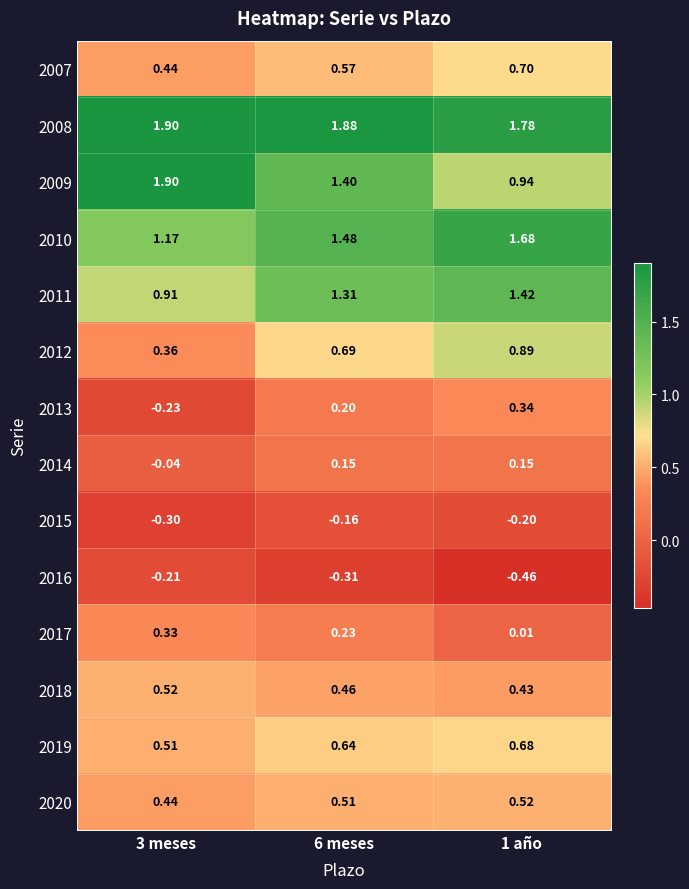

Is the value of 2016 at 3 meses greater than the value of 2010 at 1 año?

No